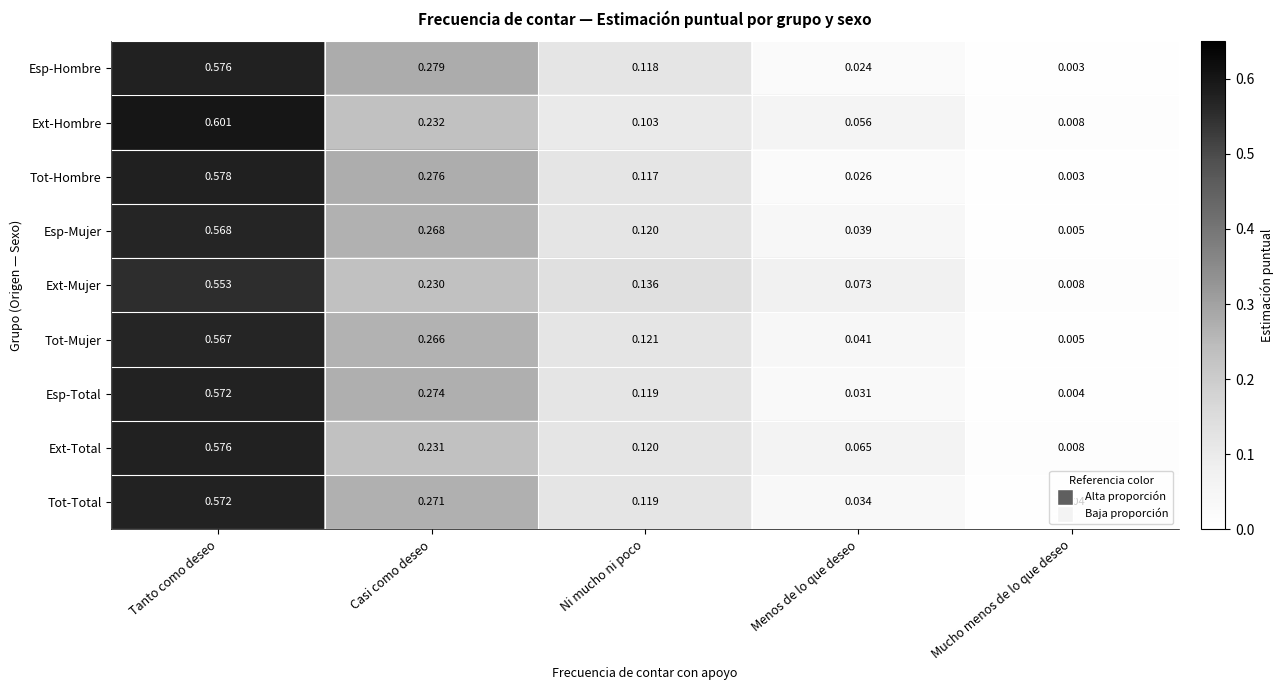

At how many categories does at least one series exceed 0?

5